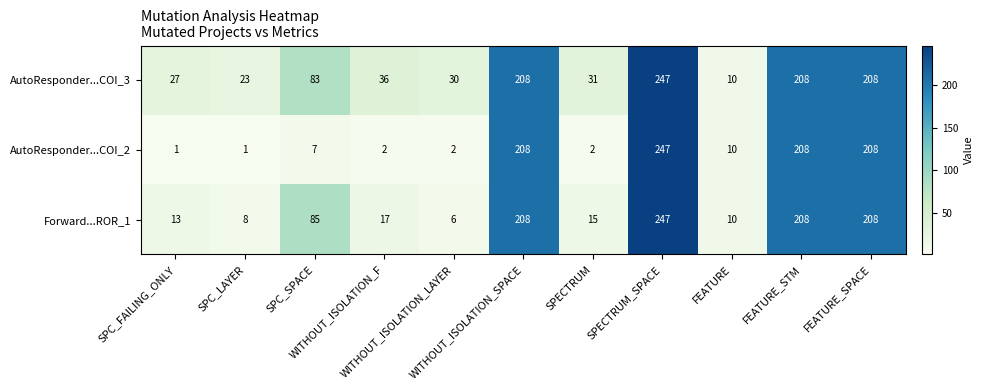

What is the difference between the maximum and minimum values in the Forward...ROR_1 series?

241